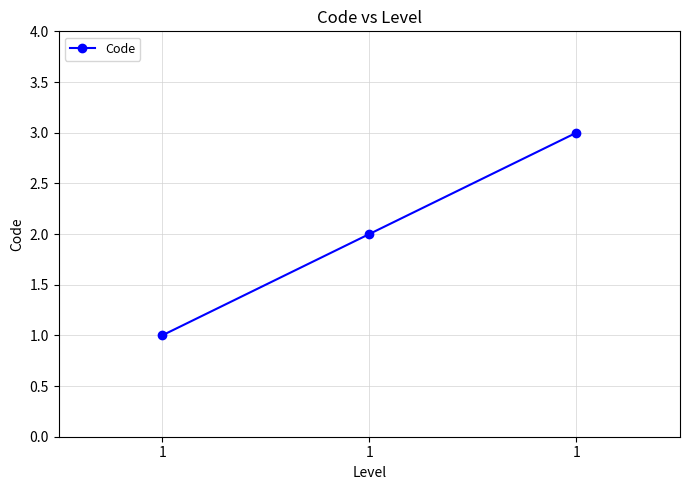

The chart shows a value of 5 at 1. True or false?

False